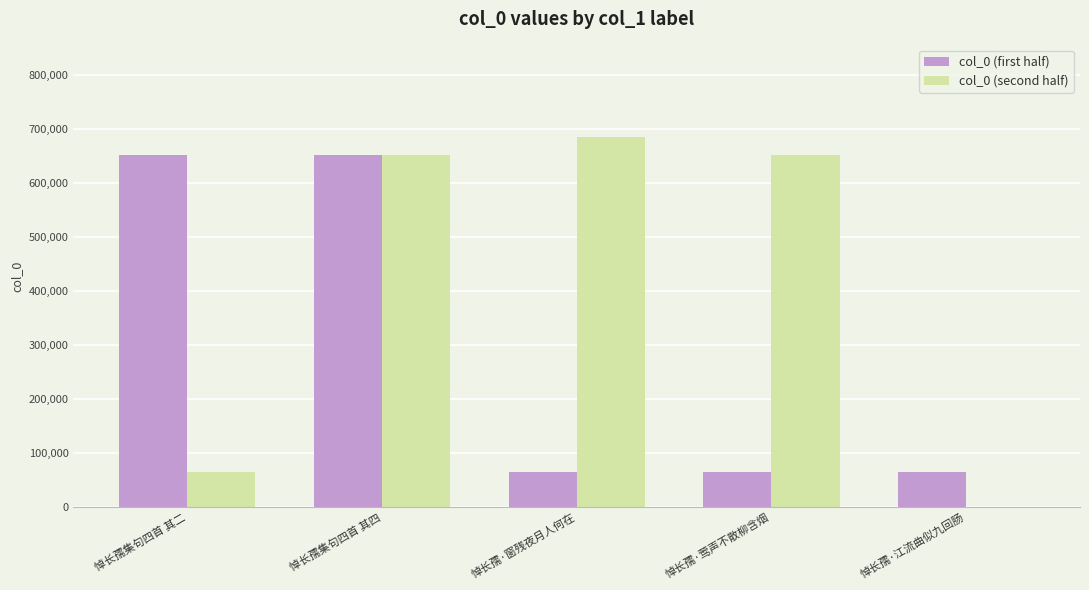

What is the greatest value displayed?

685780